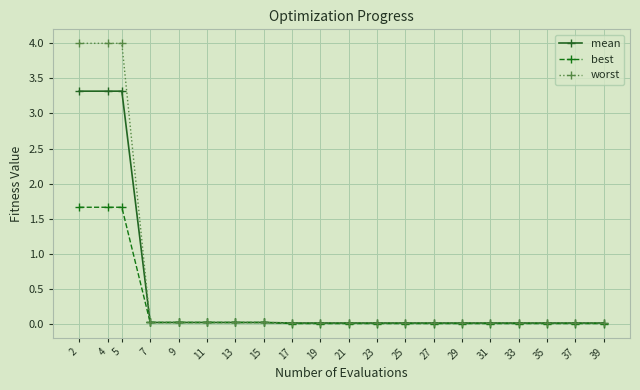

The best series shows 0.0 at 11. True or false?

True